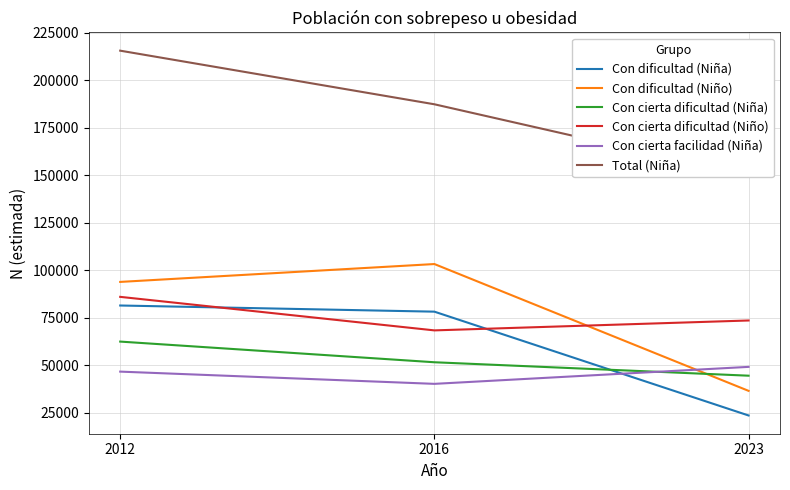

Where does the Con cierta dificultad (Niño) series first go above 73543?

2012